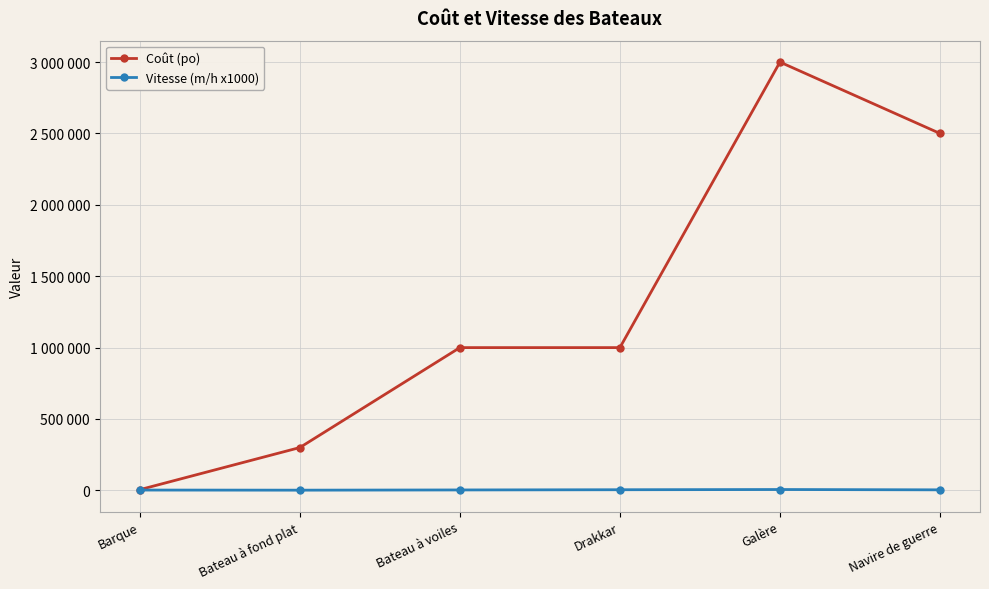

The value of Coût (po) at Navire de guerre is 2500000. True or false?

True